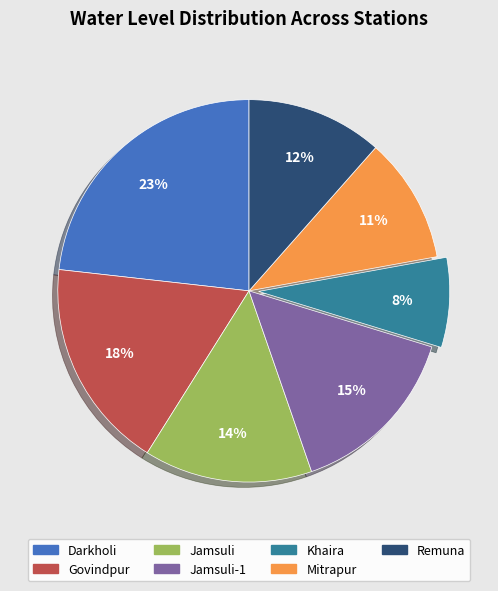

How many slices are in this pie chart?

7